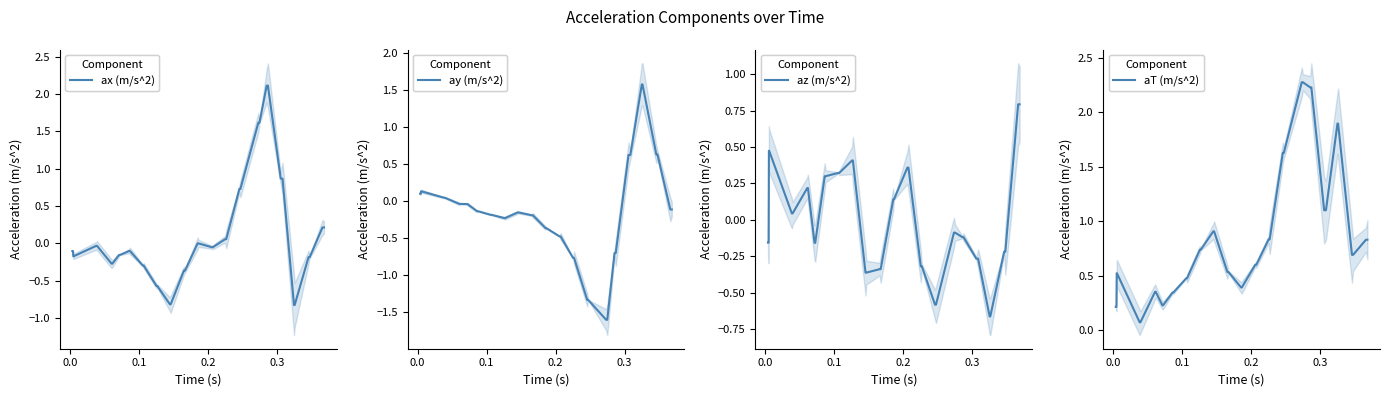

What are all the series names shown in the legend?

ax (m/s^2), ay (m/s^2), az (m/s^2), aT (m/s^2)